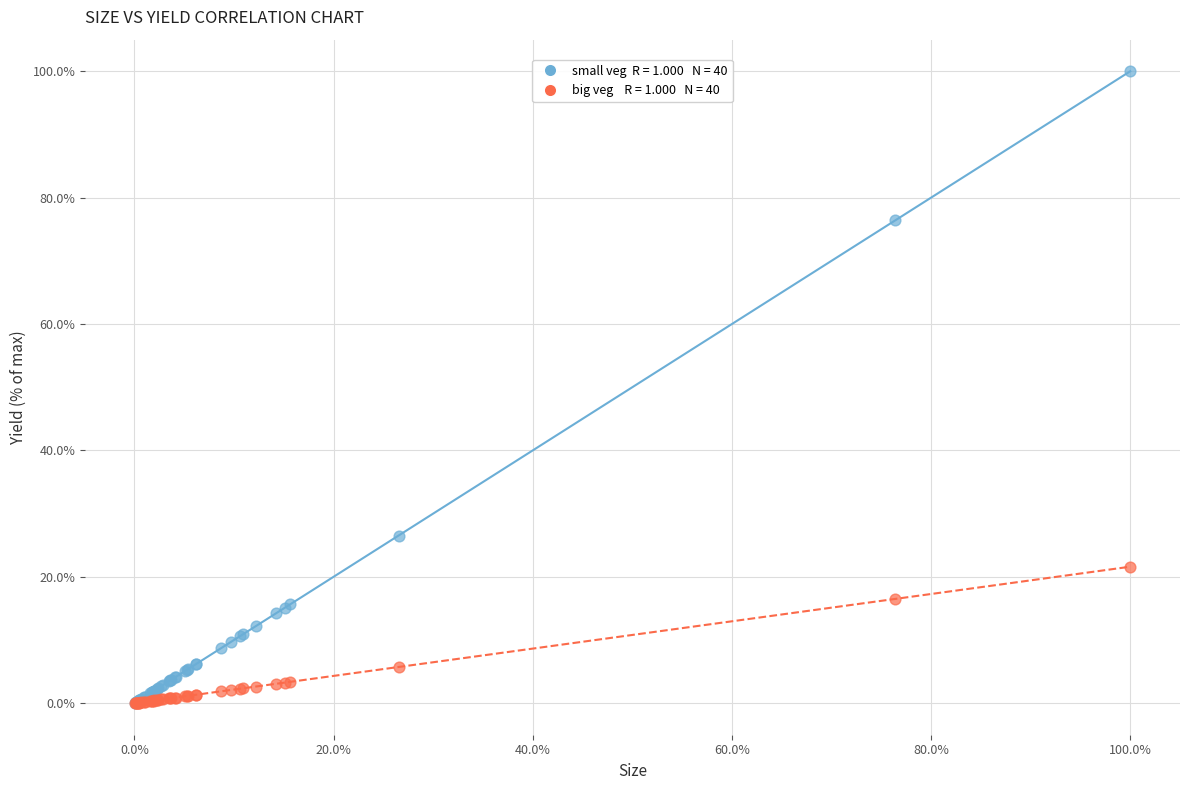

Across all series, what Y value is closest to 50?

26.5